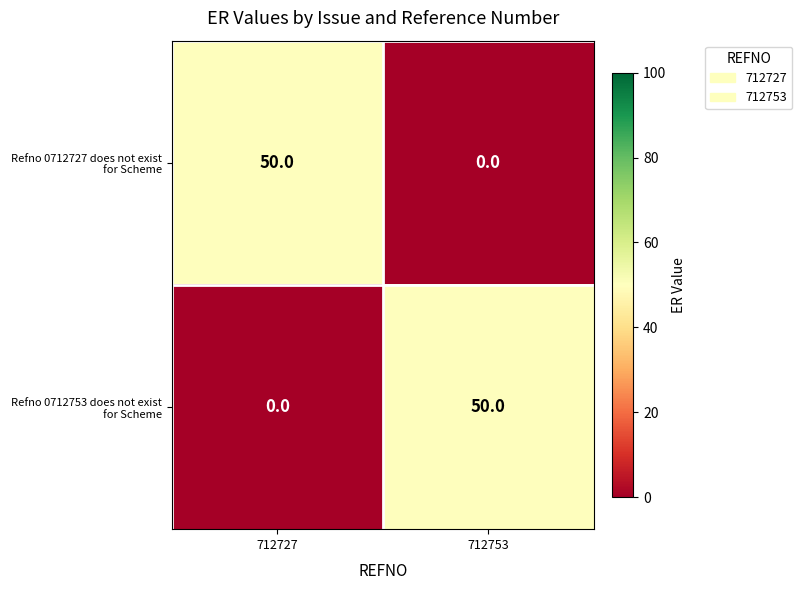

List the labels in order of Refno 0712753 does not exist for Scheme value, smallest first.

712727, 712753